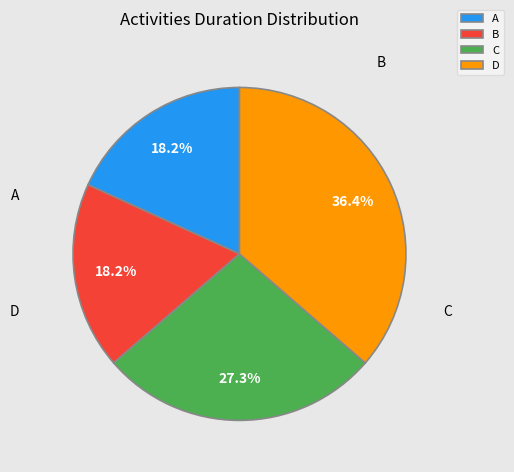

What is the change in value from A to C?

+1